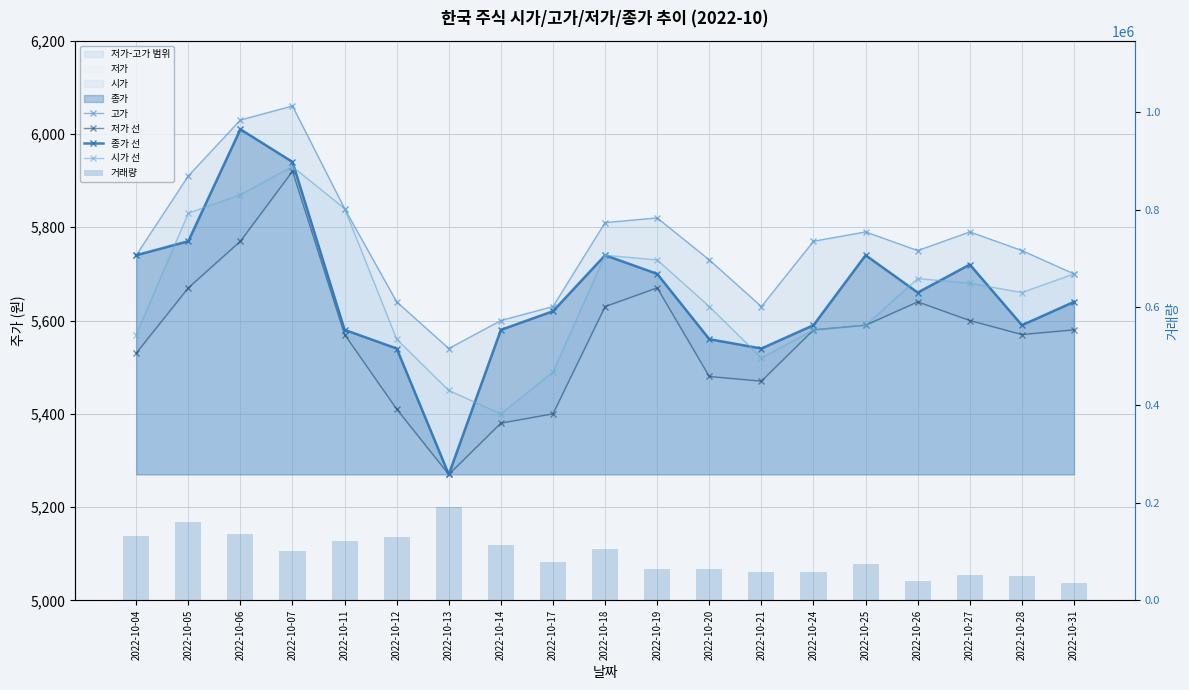

True or false: 거래량 has a value of 106001 at 2022-10-18.

True